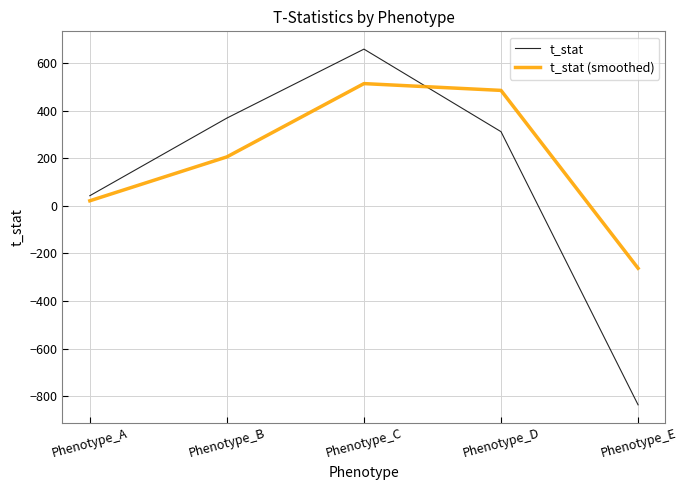

How many lines are shown in the chart?

2